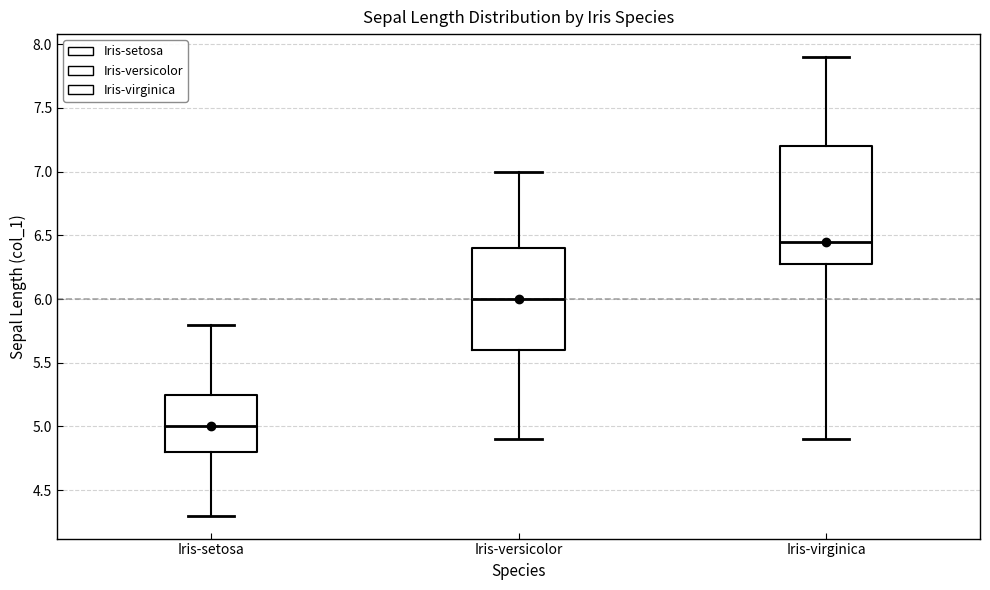

Reading left to right, read every box against the y-axis: the position of its median line, the range the box covers, and the ends of its whiskers. The values are not printed on the chart, so give them approximately, as read against the axis.

Iris-setosa: median 5.00, box 4.80 to 5.25, whiskers 4.30 to 5.80
Iris-versicolor: median 6.00, box 5.60 to 6.40, whiskers 4.90 to 7.00
Iris-virginica: median 6.45, box 6.30 to 7.20, whiskers 4.90 to 7.90